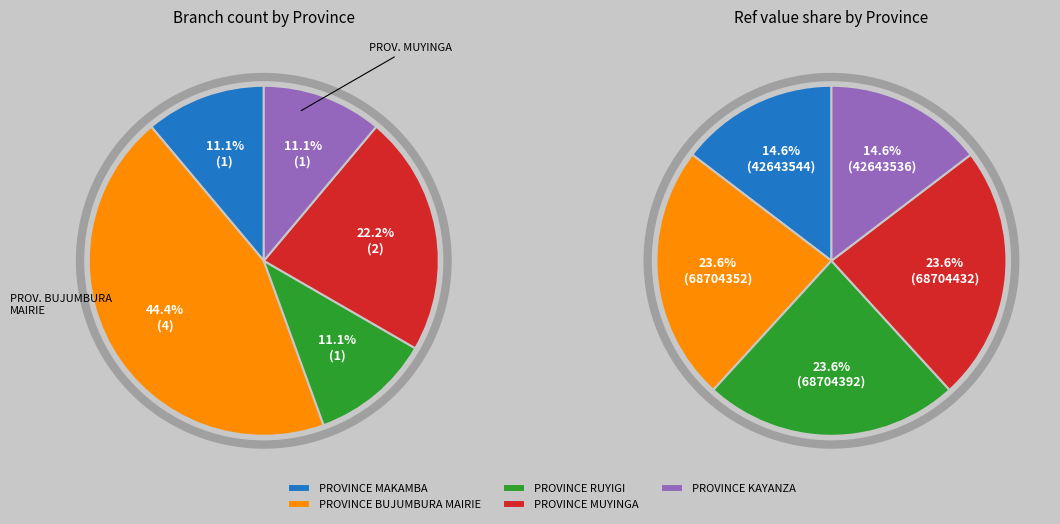

Is there a majority slice in this chart?

No